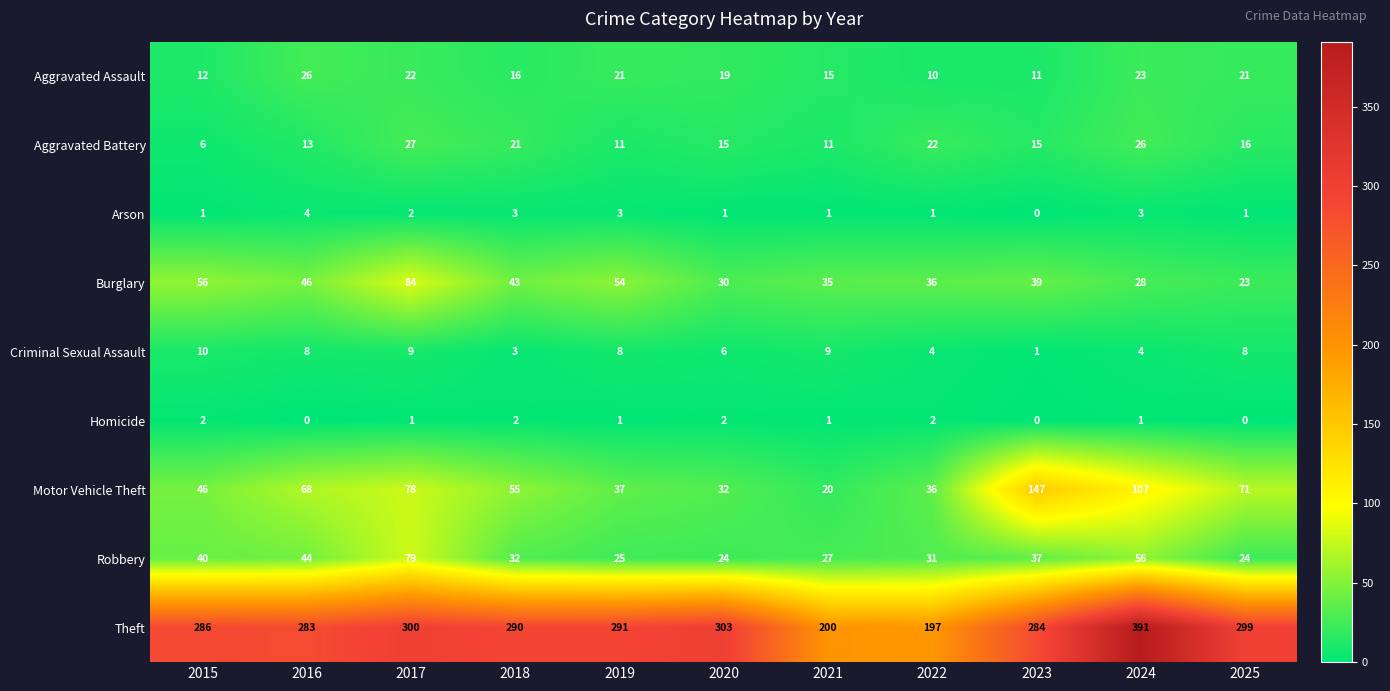

At which category is the sum across all series the highest?

2024